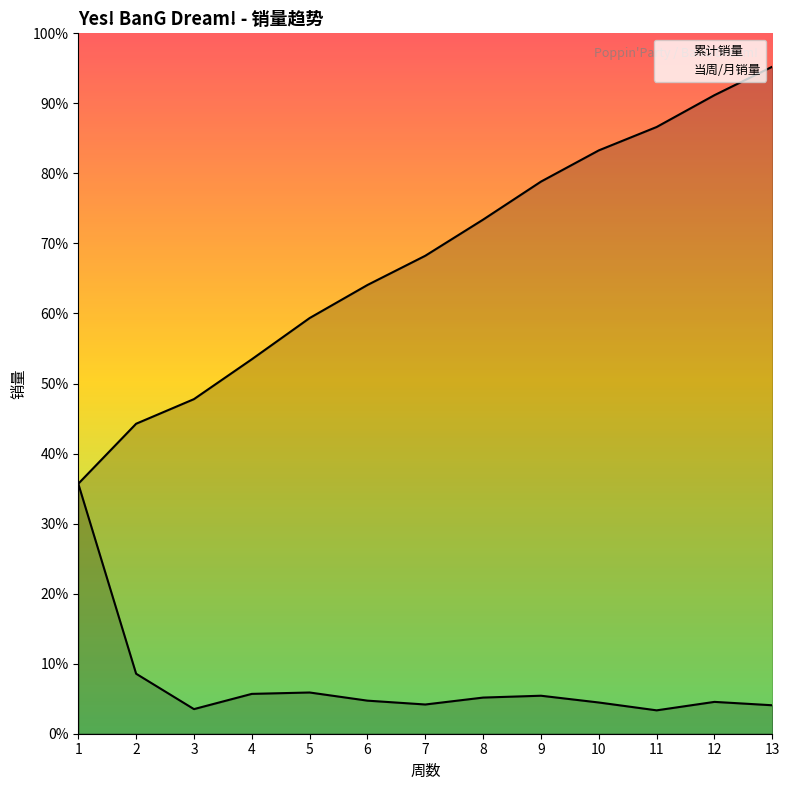

What is the value of the 累计销量 point at the 3rd from the left?

2175